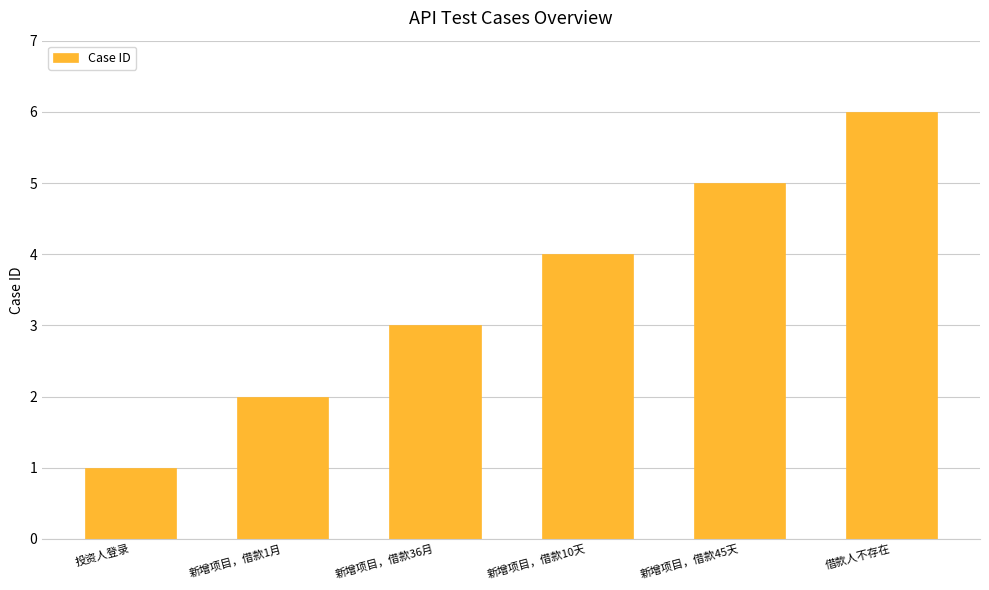

What is the change in value from 新增项目，借款1月 to 借款人不存在?

+4